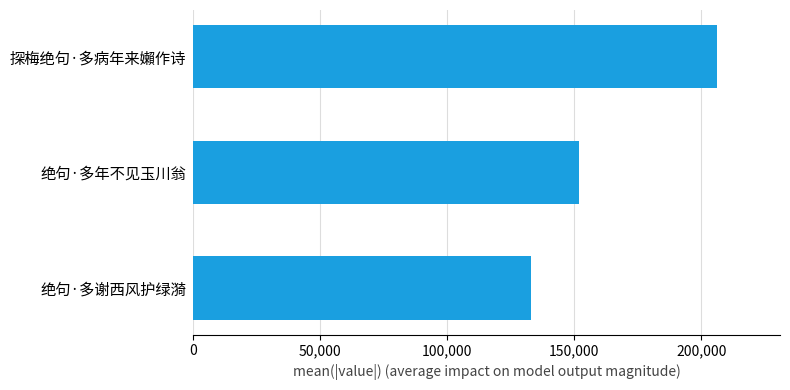

Are the bars horizontal?

Yes